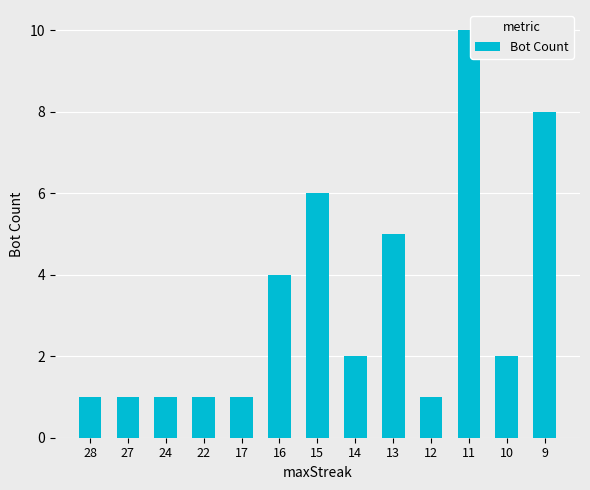

Where does the data first go above 2?

16